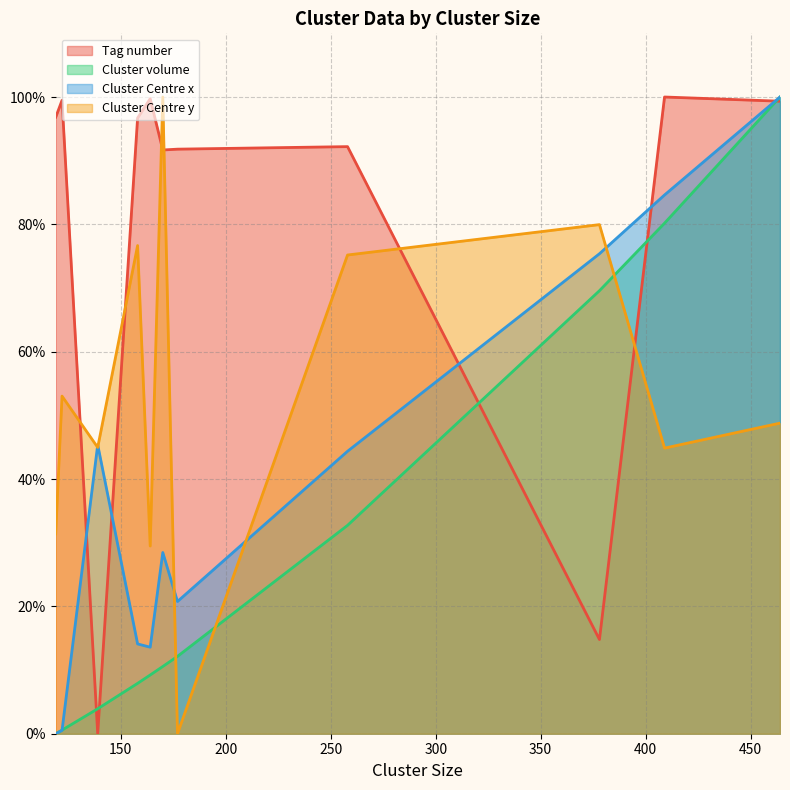

At which category does Cluster Centre y reach its first local valley?

139